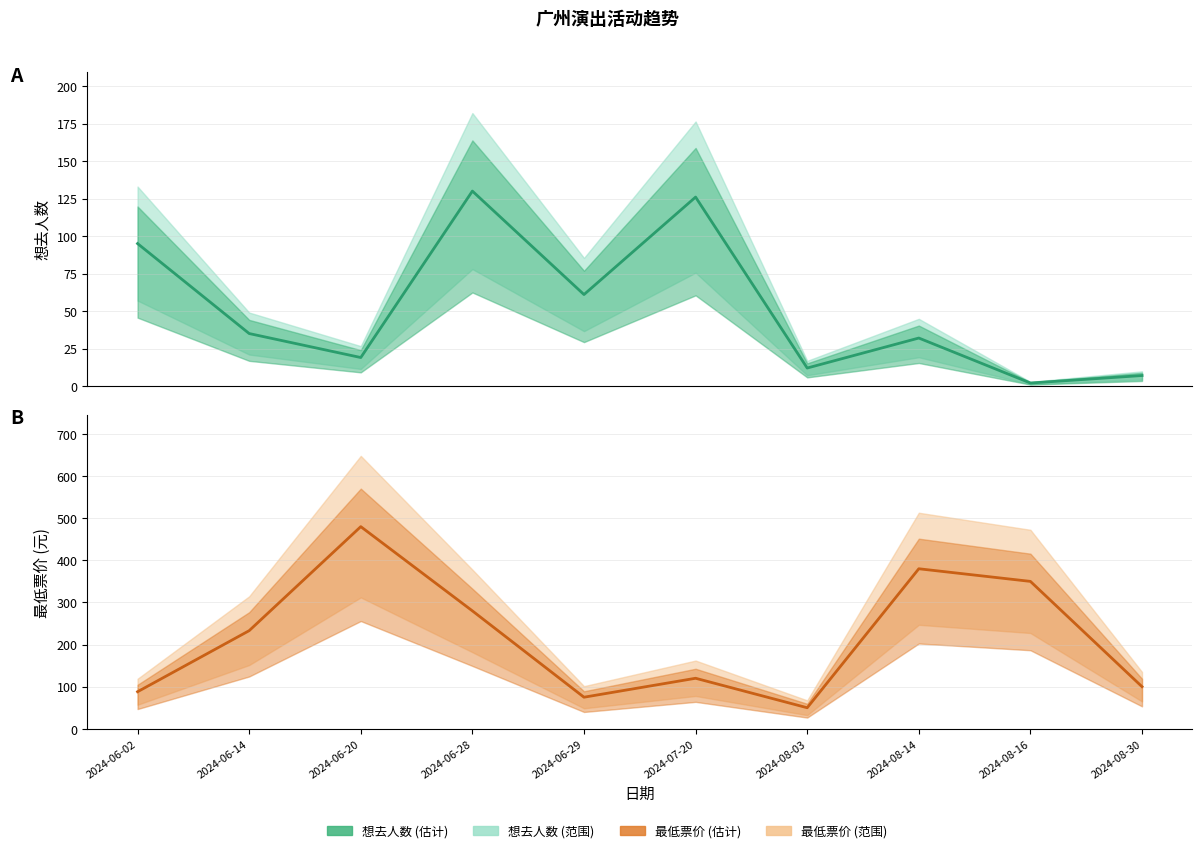

At 2024-06-02, list the series in order from smallest to largest.

最低票价, 想去人数